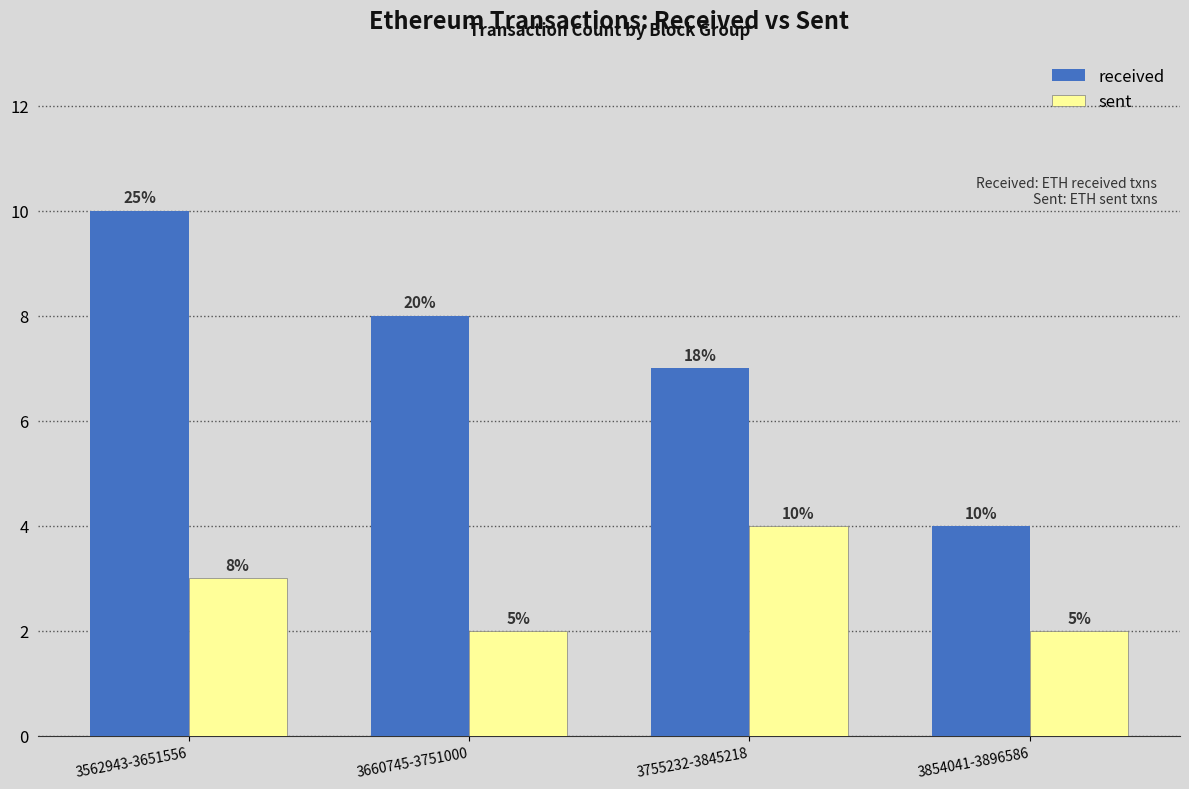

The value of received at 3660745-3751000 is 8. True or false?

True